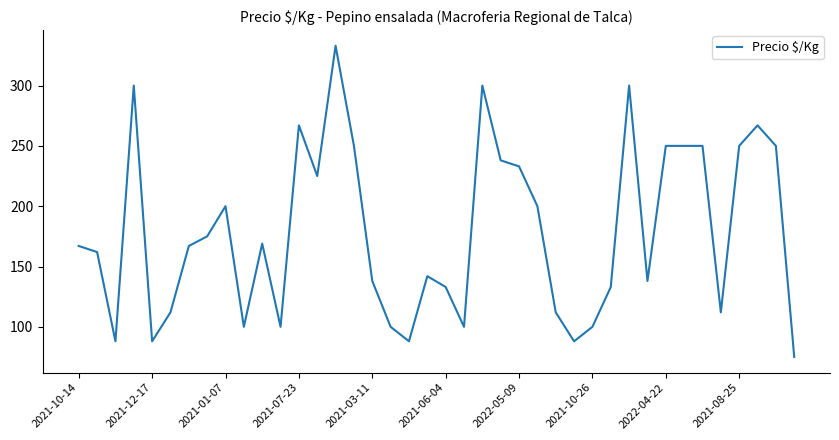

What is the difference between the maximum and minimum values?

258